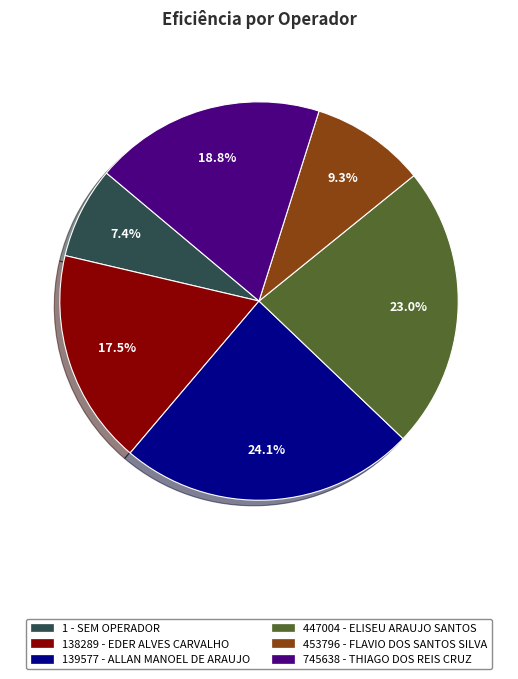

Do 1 - SEM OPERADOR and 453796 - FLAVIO DOS SANTOS SILVA together represent more than half of the pie?

No